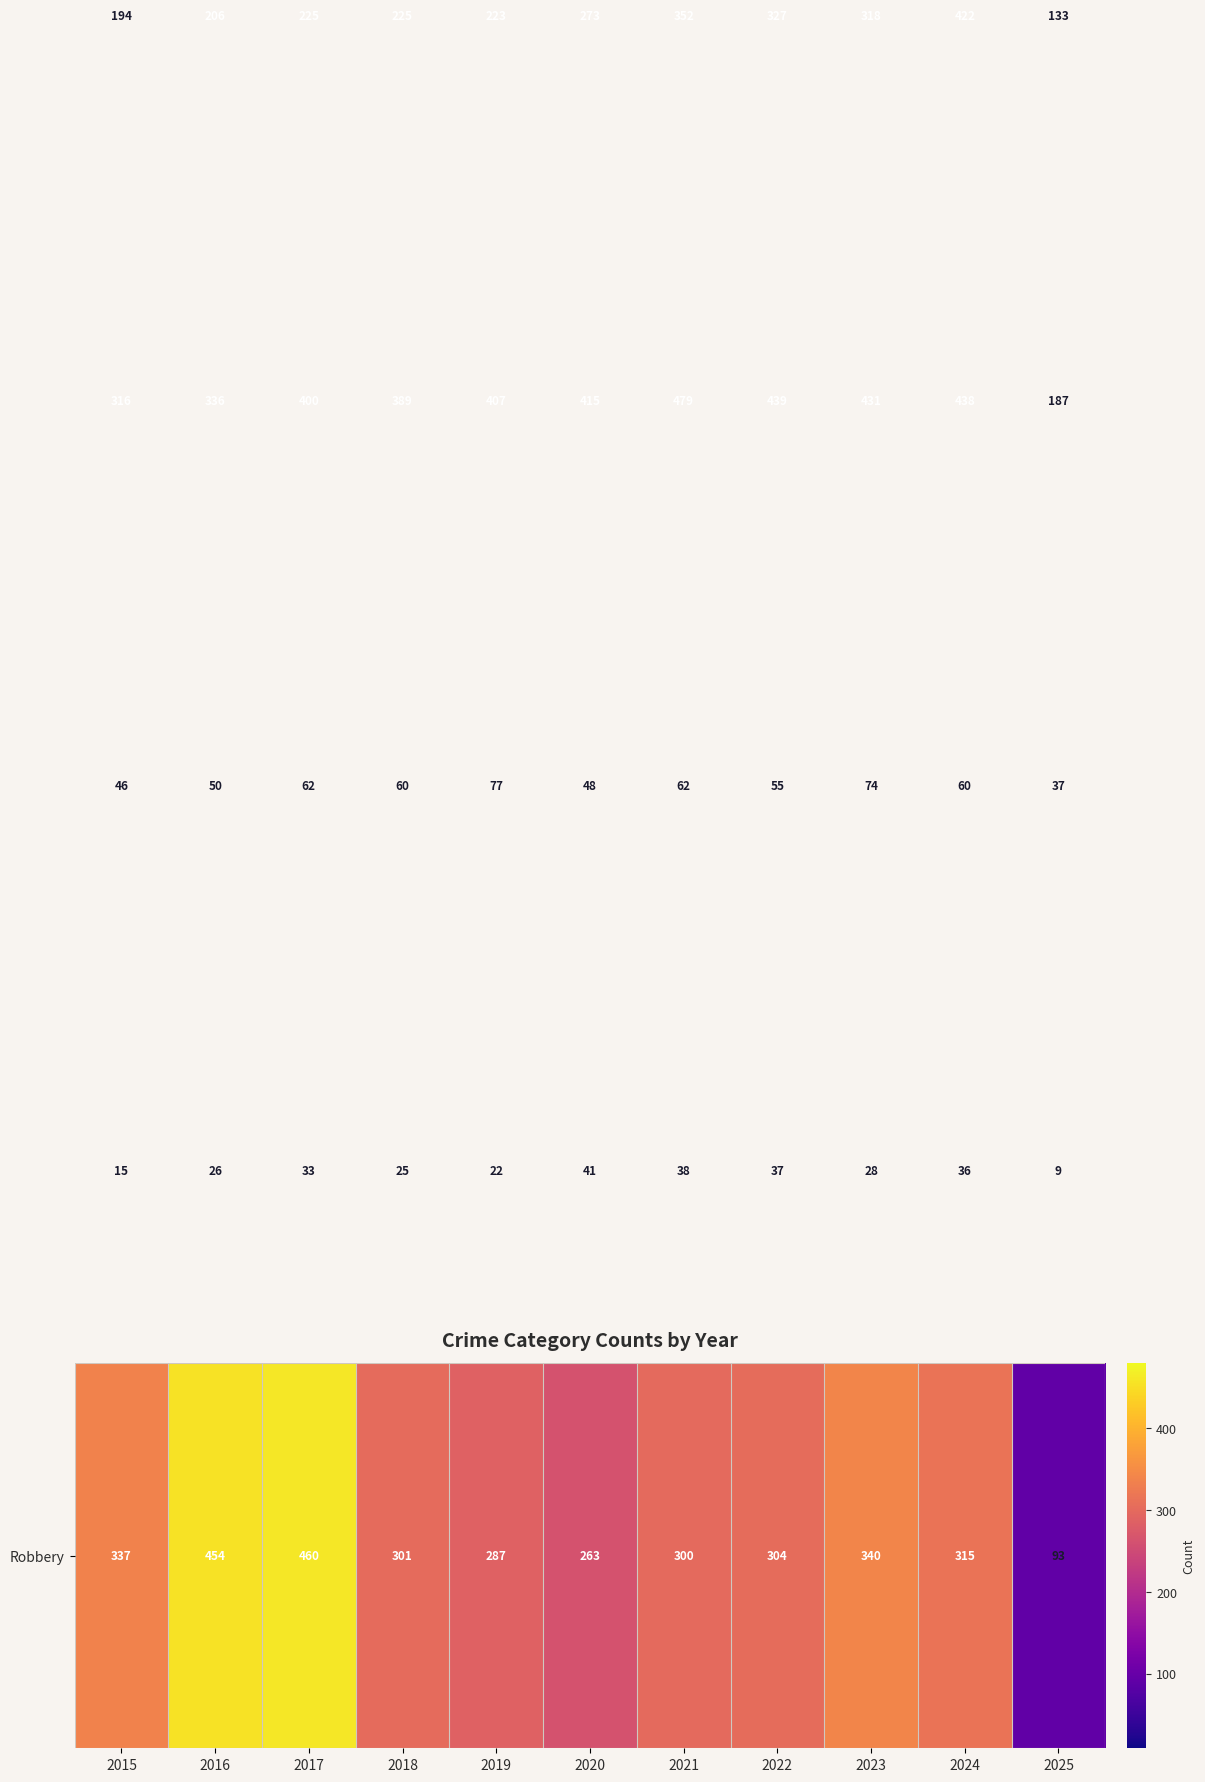

What is the spread (max minus min) of values at 2025?

178